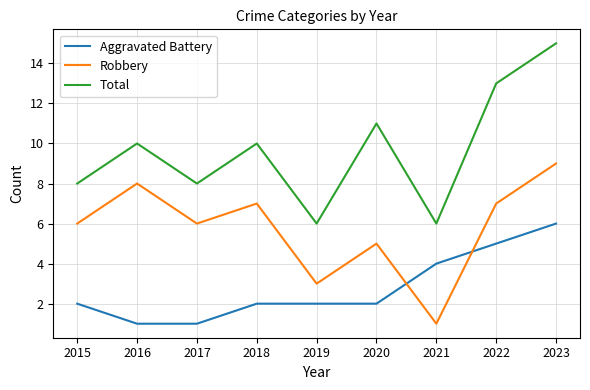

The Robbery series shows 6 at 2017. True or false?

True